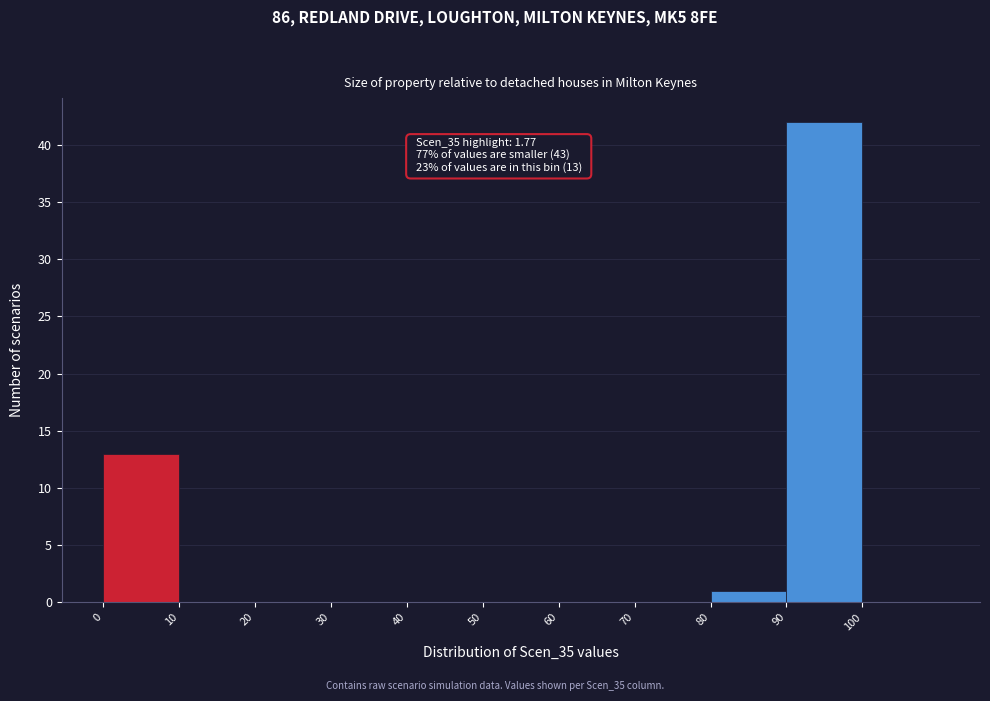

Which range on the x-axis has the tallest bar?

90 to 100